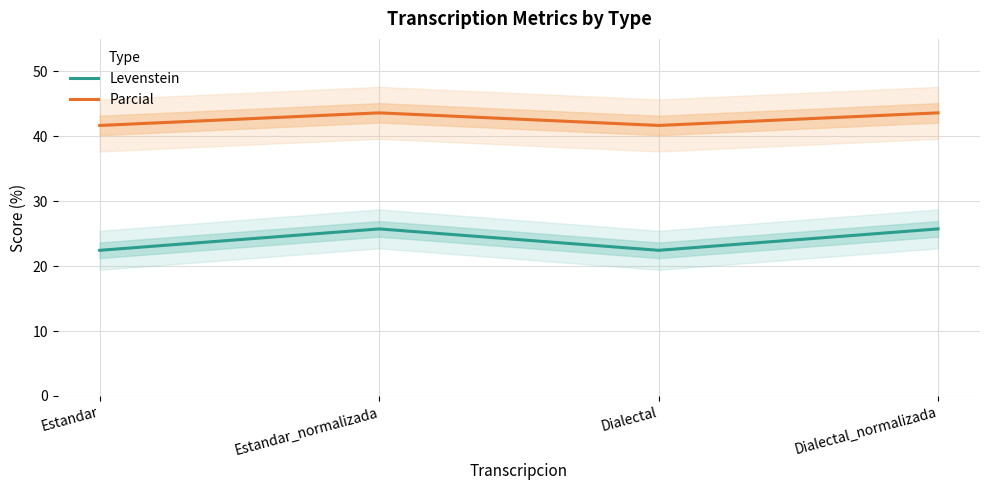

How many lines are shown in the chart?

2